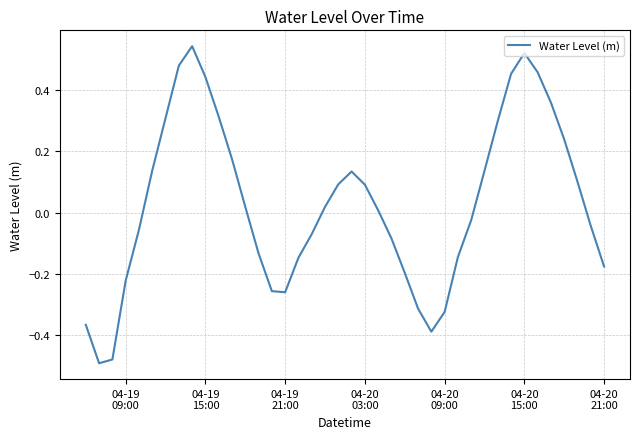

Count the number of categories in the chart.

40